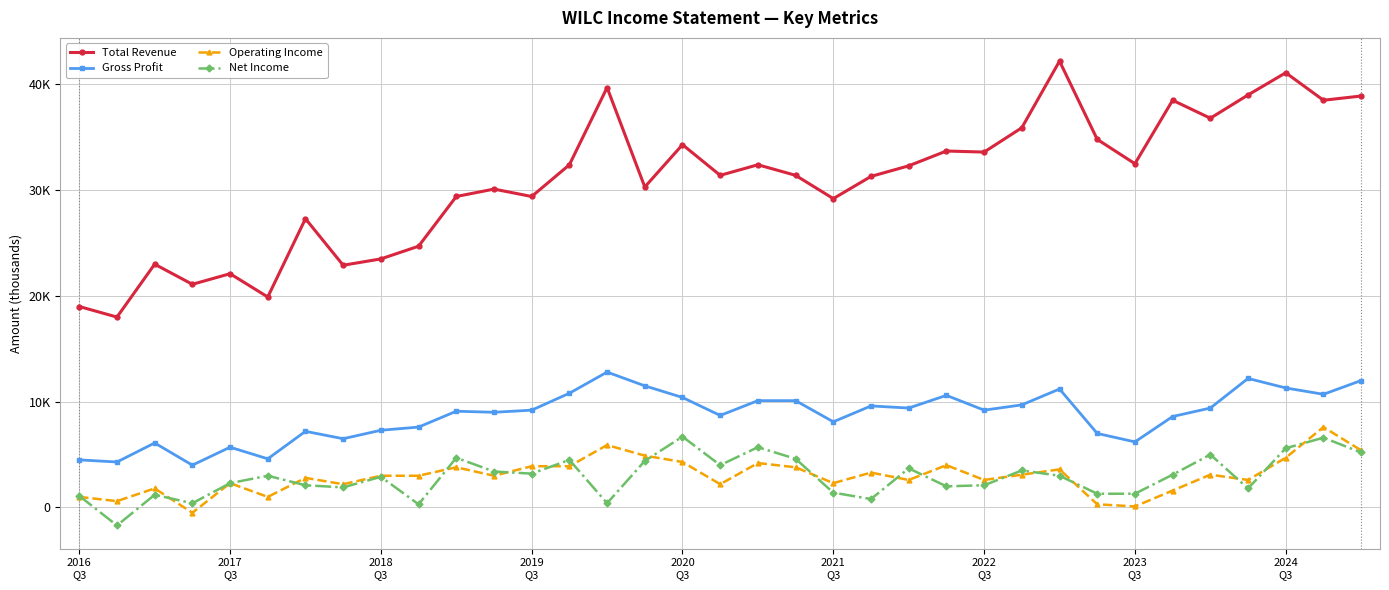

What is the average value of the Total Revenue series?

30874